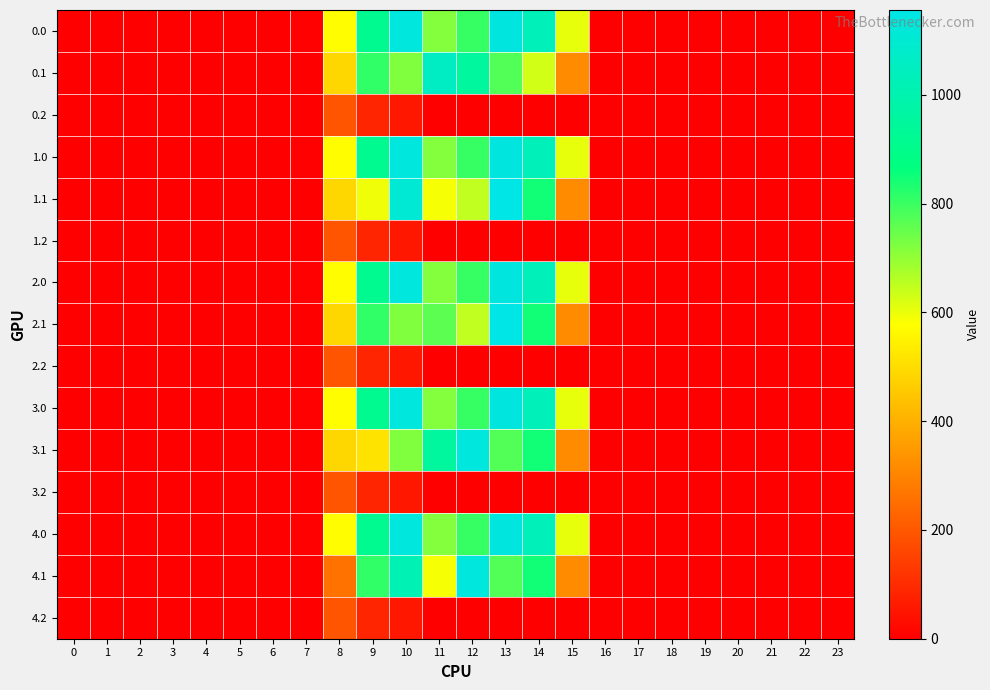

How many distinct data groups are displayed?

15